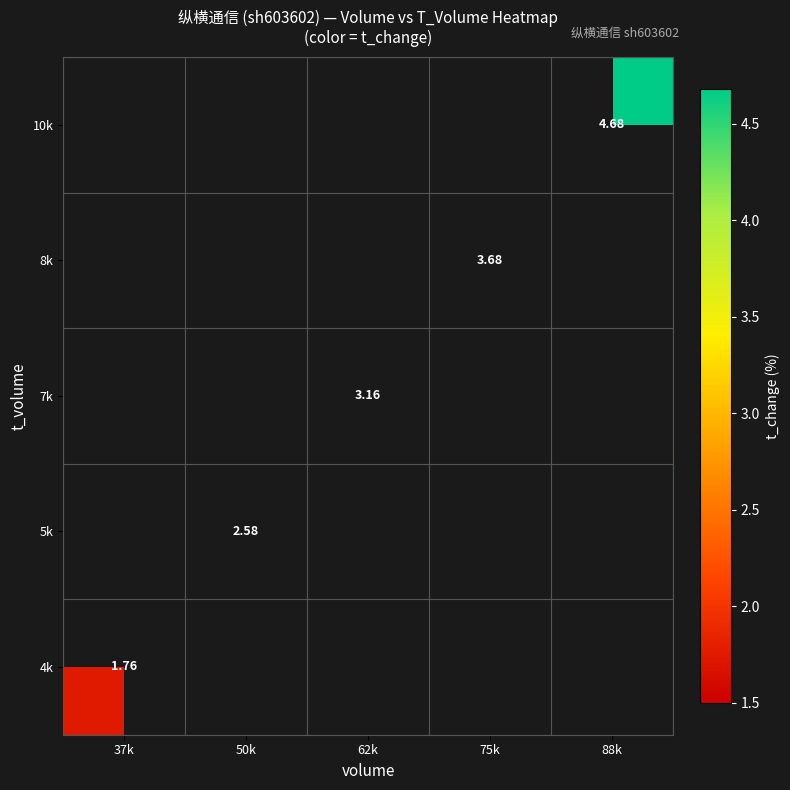

Rank the series by their maximum value, from lowest to highest.

4k, 5k, 7k, 8k, 10k